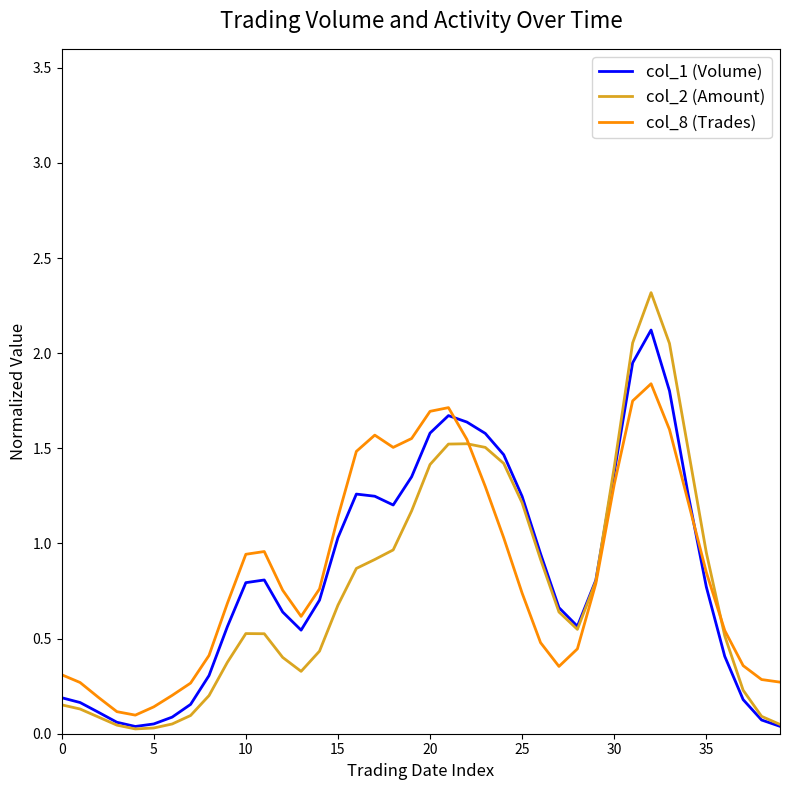

After their last crossing, which series has the higher values: col_8 (Trades) or col_2 (Amount)?

col_8 (Trades)